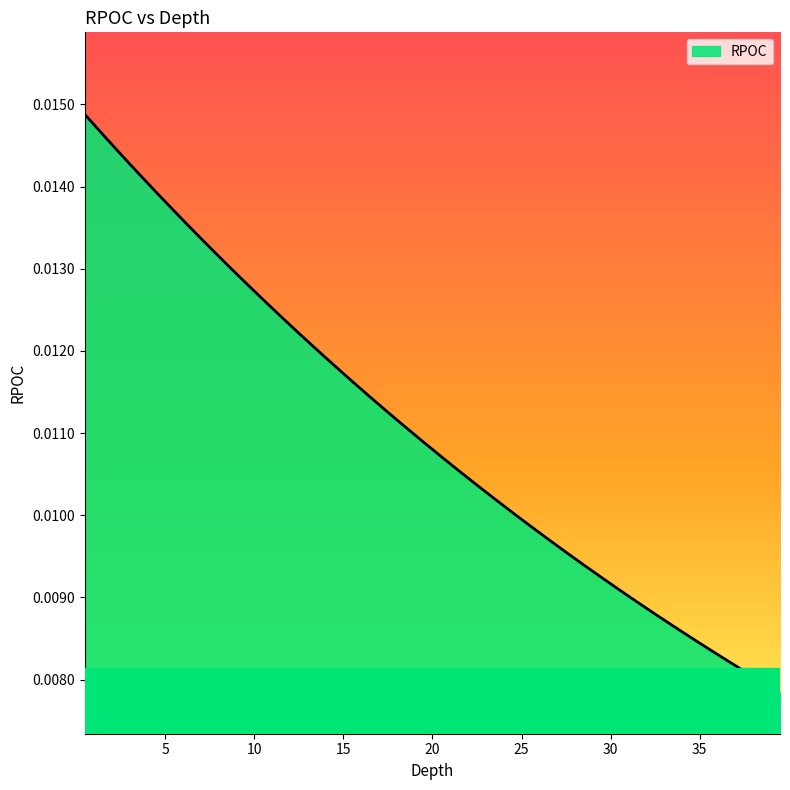

True or false: there are more than 2 points higher than both neighbors.

False